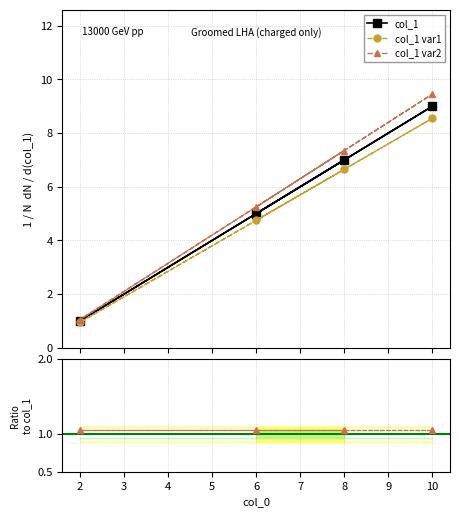

What is the label of the 2nd point from the right?

2